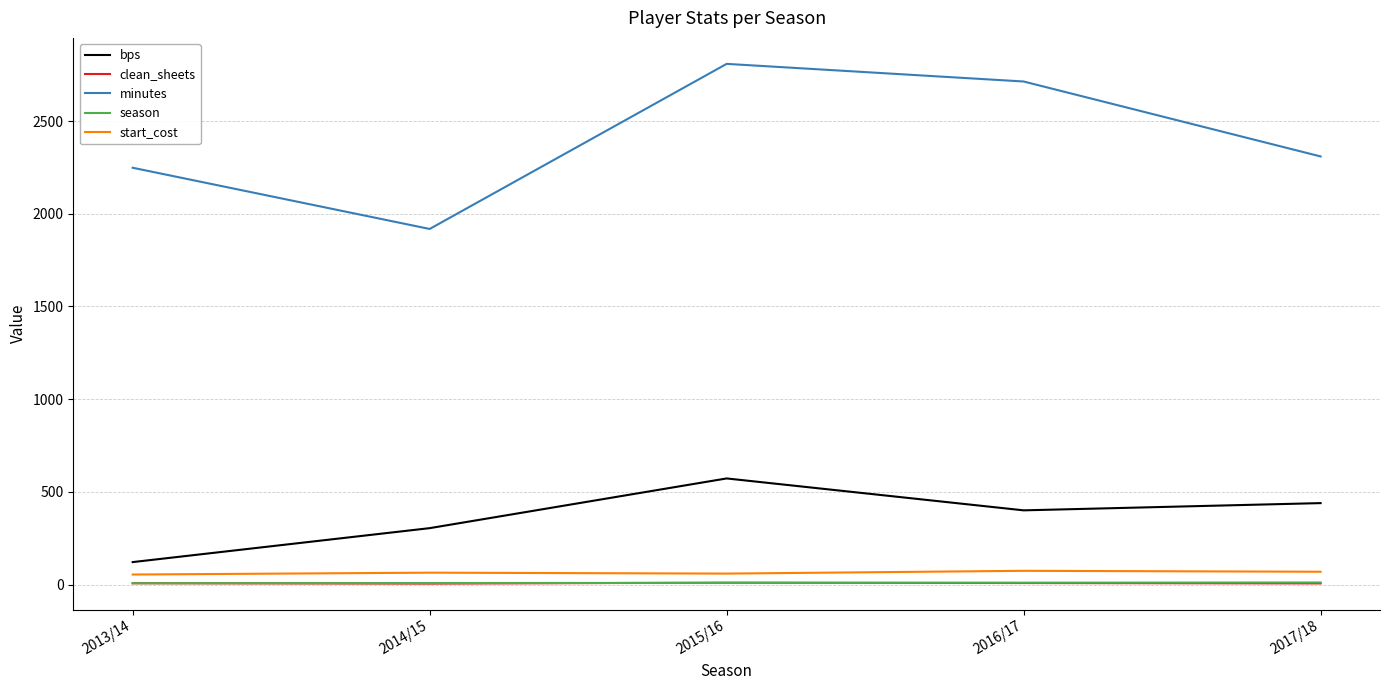

How many lines are shown in the chart?

5